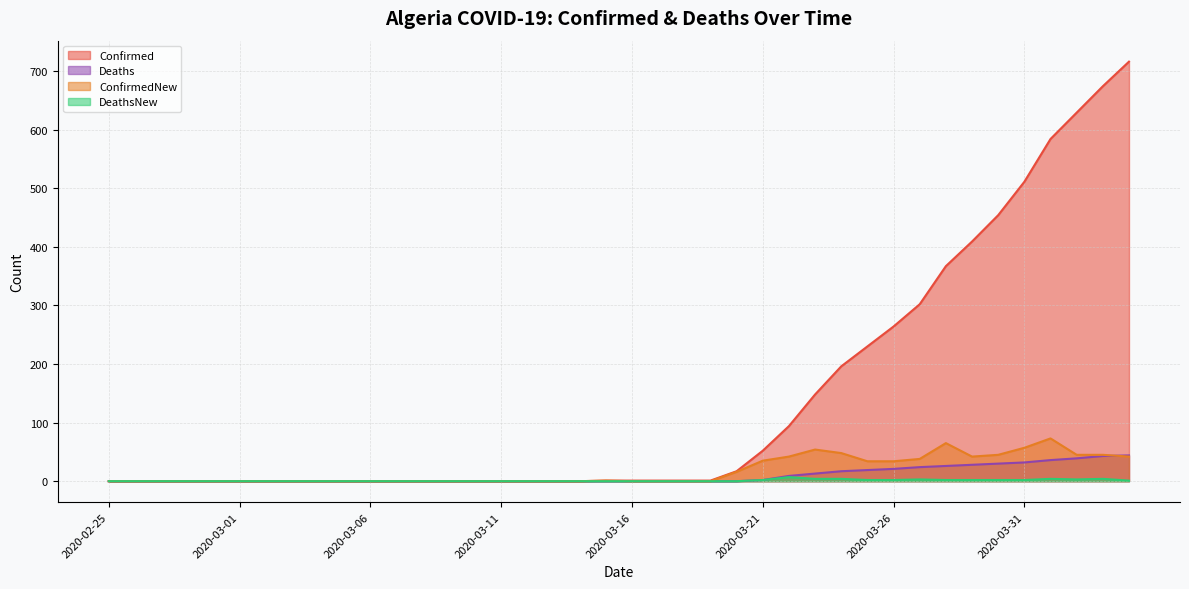

Reading left to right, what are all the values shown in this chart?

Confirmed: 2020-02-25=0	2020-02-26=0	2020-02-27=0	2020-02-28=0	2020-02-29=0	2020-03-01=0	2020-03-02=0	2020-03-03=0	2020-03-04=0	2020-03-05=0	2020-03-06=0	2020-03-07=0	2020-03-08=0	2020-03-09=0	2020-03-10=0	2020-03-11=0	2020-03-12=0	2020-03-13=0	2020-03-14=0	2020-03-15=1	2020-03-16=1	2020-03-17=1	2020-03-18=1	2020-03-19=1	2020-03-20=17	2020-03-21=52	2020-03-22=94	2020-03-23=148	2020-03-24=196	2020-03-25=230	2020-03-26=264	2020-03-27=302	2020-03-28=367	2020-03-29=409	2020-03-30=454	2020-03-31=511	2020-04-01=584	2020-04-02=629	2020-04-03=674	2020-04-04=716
Deaths: 2020-02-25=0	2020-02-26=0	2020-02-27=0	2020-02-28=0	2020-02-29=0	2020-03-01=0	2020-03-02=0	2020-03-03=0	2020-03-04=0	2020-03-05=0	2020-03-06=0	2020-03-07=0	2020-03-08=0	2020-03-09=0	2020-03-10=0	2020-03-11=0	2020-03-12=0	2020-03-13=0	2020-03-14=0	2020-03-15=0	2020-03-16=0	2020-03-17=0	2020-03-18=0	2020-03-19=0	2020-03-20=0	2020-03-21=2	2020-03-22=9	2020-03-23=13	2020-03-24=17	2020-03-25=19	2020-03-26=21	2020-03-27=24	2020-03-28=26	2020-03-29=28	2020-03-30=30	2020-03-31=32	2020-04-01=36	2020-04-02=39	2020-04-03=43	2020-04-04=44
ConfirmedNew: 2020-02-25=0	2020-02-26=0	2020-02-27=0	2020-02-28=0	2020-02-29=0	2020-03-01=0	2020-03-02=0	2020-03-03=0	2020-03-04=0	2020-03-05=0	2020-03-06=0	2020-03-07=0	2020-03-08=0	2020-03-09=0	2020-03-10=0	2020-03-11=0	2020-03-12=0	2020-03-13=0	2020-03-14=0	2020-03-15=1	2020-03-16=0	2020-03-17=0	2020-03-18=0	2020-03-19=0	2020-03-20=16	2020-03-21=35	2020-03-22=42	2020-03-23=54	2020-03-24=48	2020-03-25=34	2020-03-26=34	2020-03-27=38	2020-03-28=65	2020-03-29=42	2020-03-30=45	2020-03-31=57	2020-04-01=73	2020-04-02=45	2020-04-03=45	2020-04-04=42
DeathsNew: 2020-02-25=0	2020-02-26=0	2020-02-27=0	2020-02-28=0	2020-02-29=0	2020-03-01=0	2020-03-02=0	2020-03-03=0	2020-03-04=0	2020-03-05=0	2020-03-06=0	2020-03-07=0	2020-03-08=0	2020-03-09=0	2020-03-10=0	2020-03-11=0	2020-03-12=0	2020-03-13=0	2020-03-14=0	2020-03-15=0	2020-03-16=0	2020-03-17=0	2020-03-18=0	2020-03-19=0	2020-03-20=0	2020-03-21=2	2020-03-22=7	2020-03-23=4	2020-03-24=4	2020-03-25=2	2020-03-26=2	2020-03-27=3	2020-03-28=2	2020-03-29=2	2020-03-30=2	2020-03-31=2	2020-04-01=4	2020-04-02=3	2020-04-03=4	2020-04-04=1